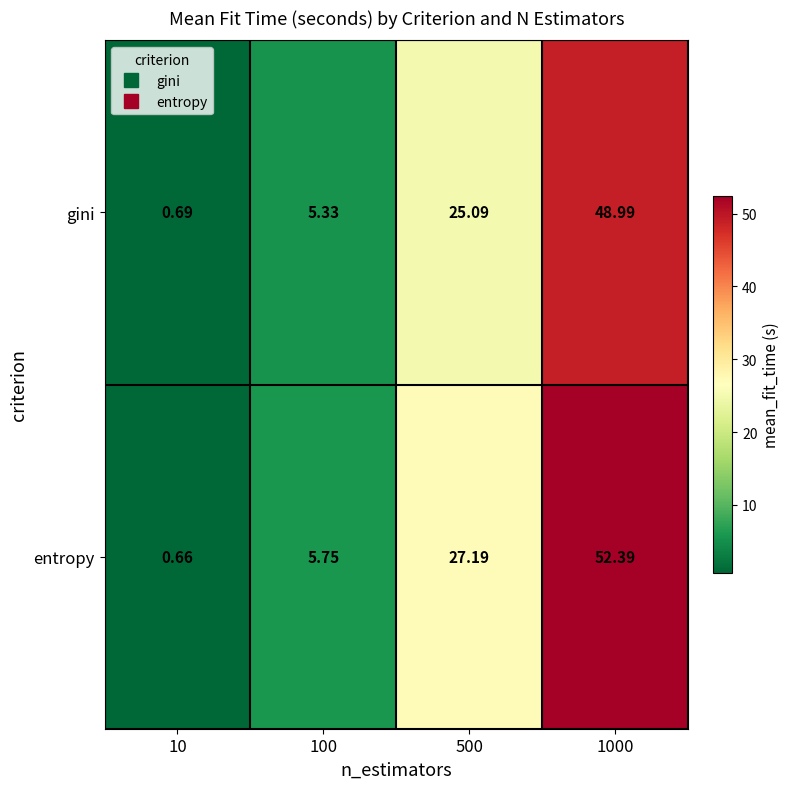

Which series has the widest spread of values?

entropy